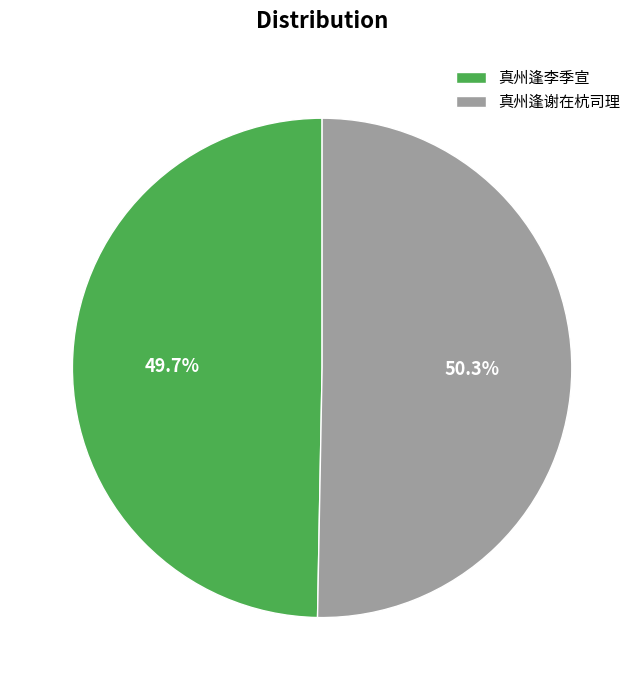

To the nearest percent, what is the difference between the largest and smallest slice percentages?

1%